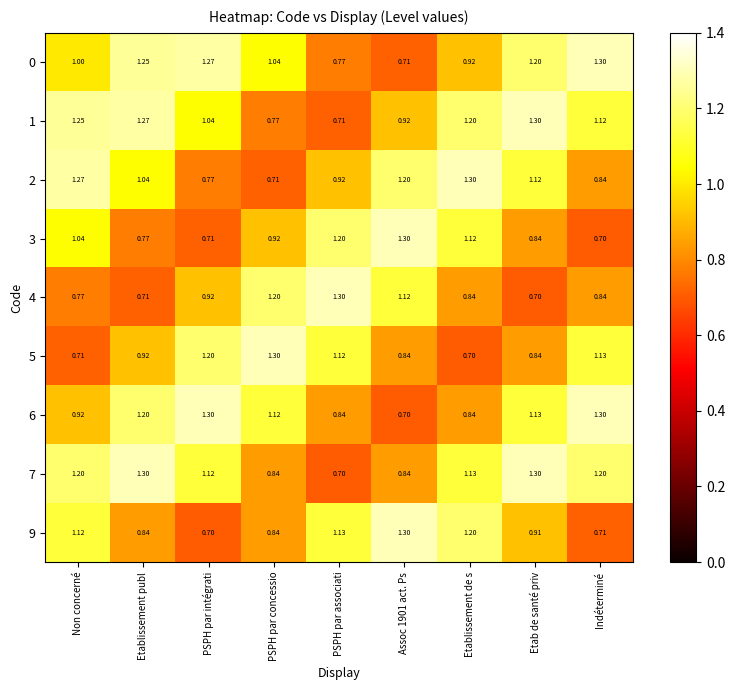

At which category is the sum across all series the highest?

Etab de santé priv